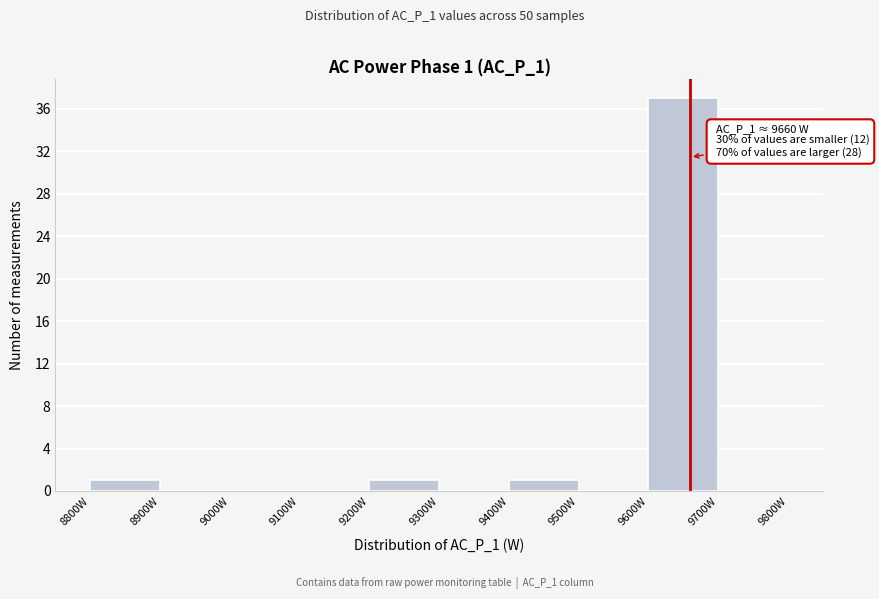

Over which range of the x-axis is the bar tallest?

9600 to 9700